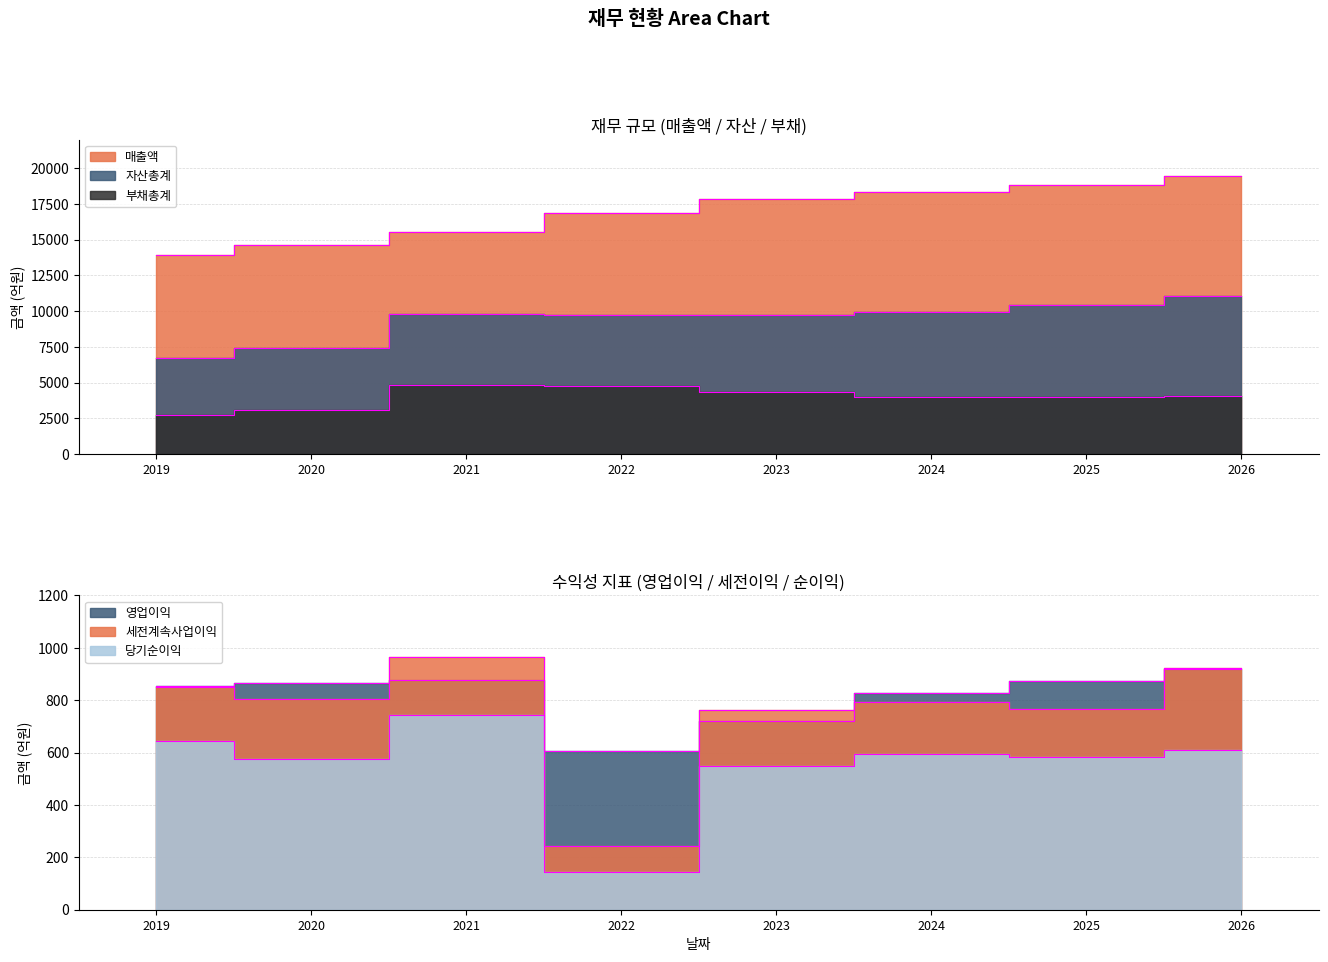

What is the value of the 영업이익 point at the 1st from the left?

853